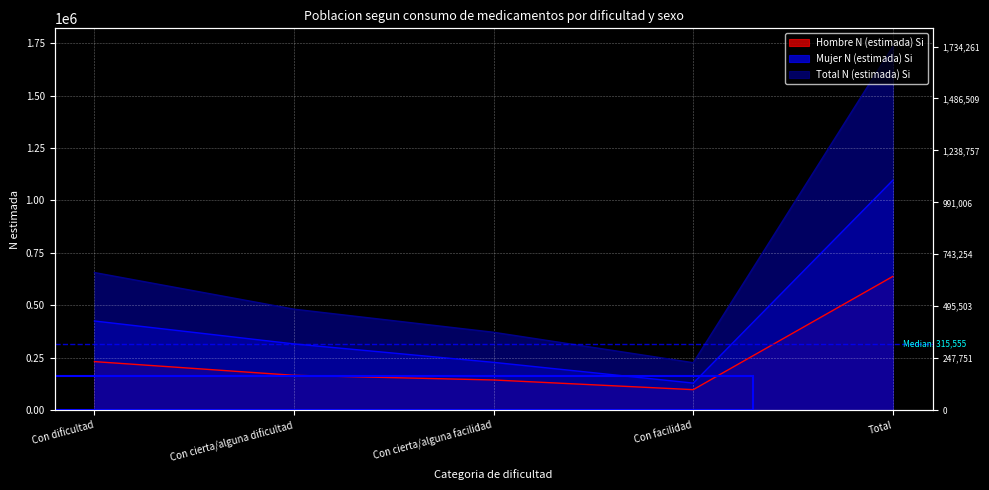

At which category is the sum across all series the highest?

Total